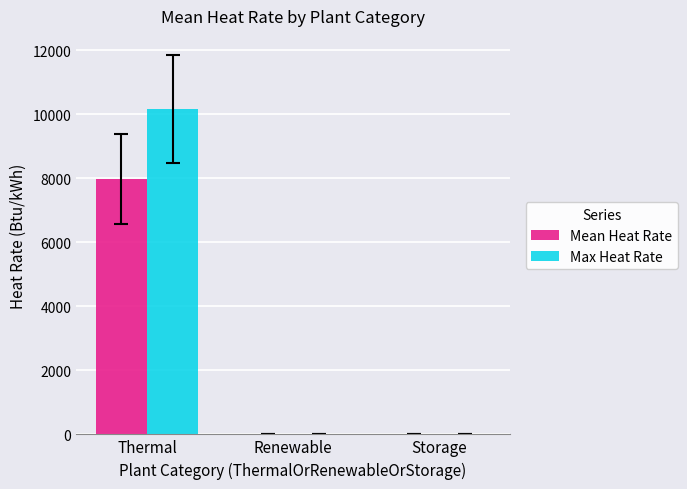

What is the sum of the Max Heat Rate values at Thermal and Storage?

10165.6